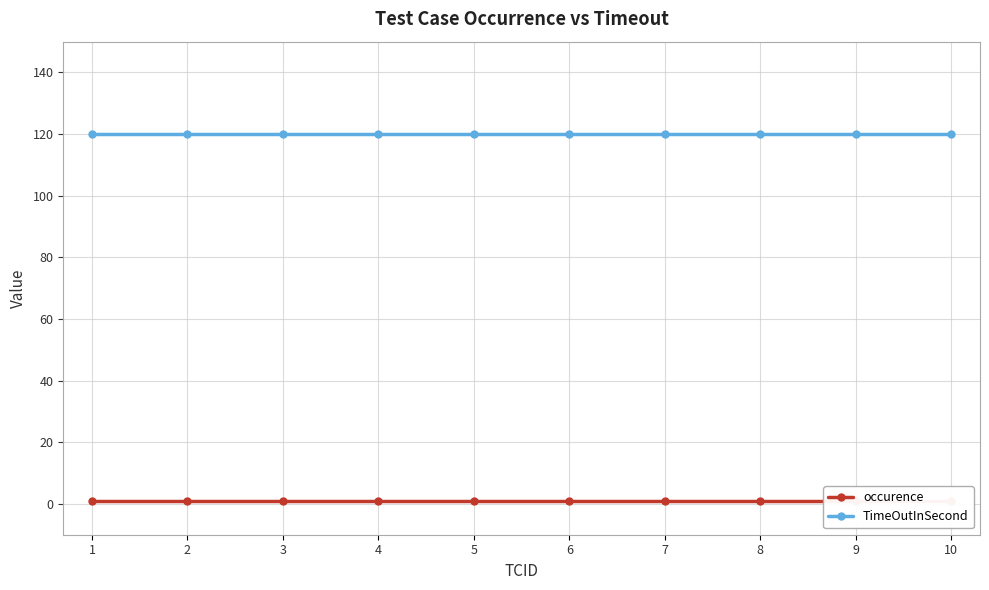

At which label is TimeOutInSecond closest to 120?

1